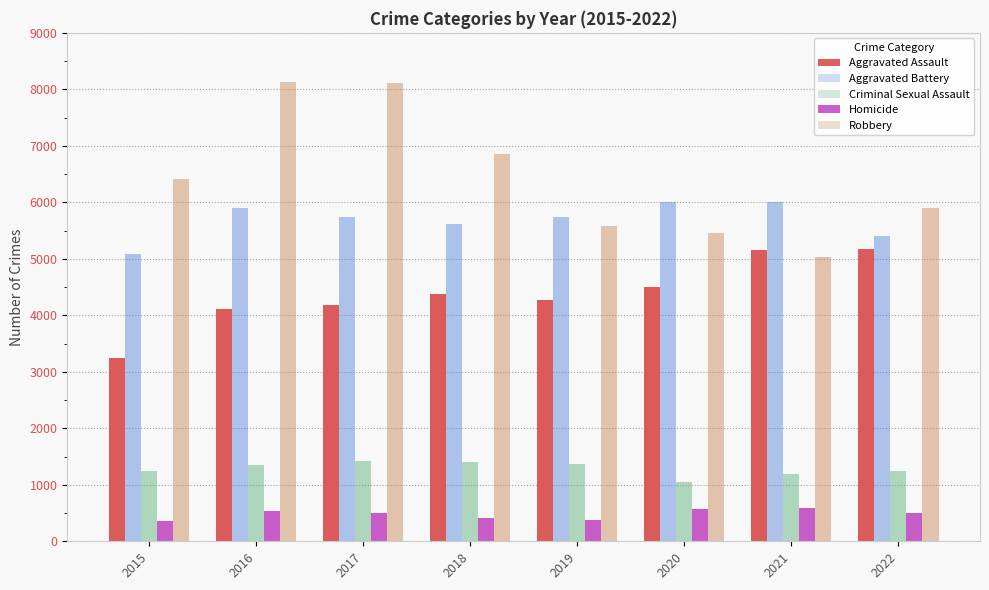

Which series has the largest total across all categories?

Robbery